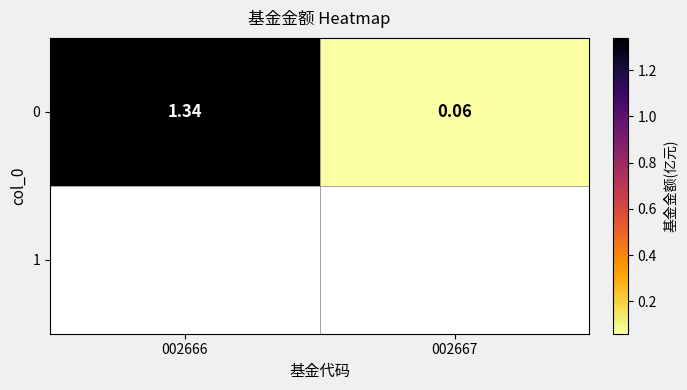

Read the value at 002666.

1.3